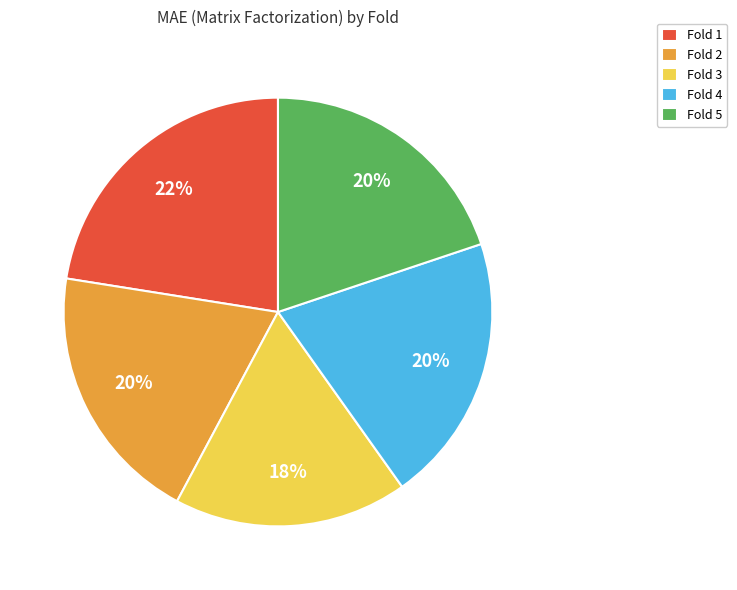

Is there any slice that represents more than half of the pie?

No